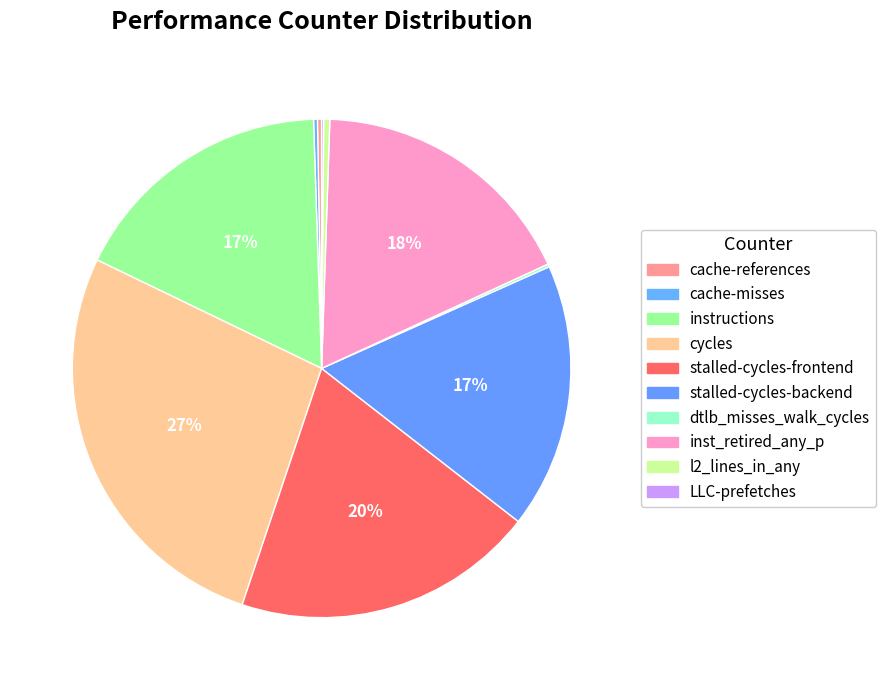

Count the number of slices in the pie.

10